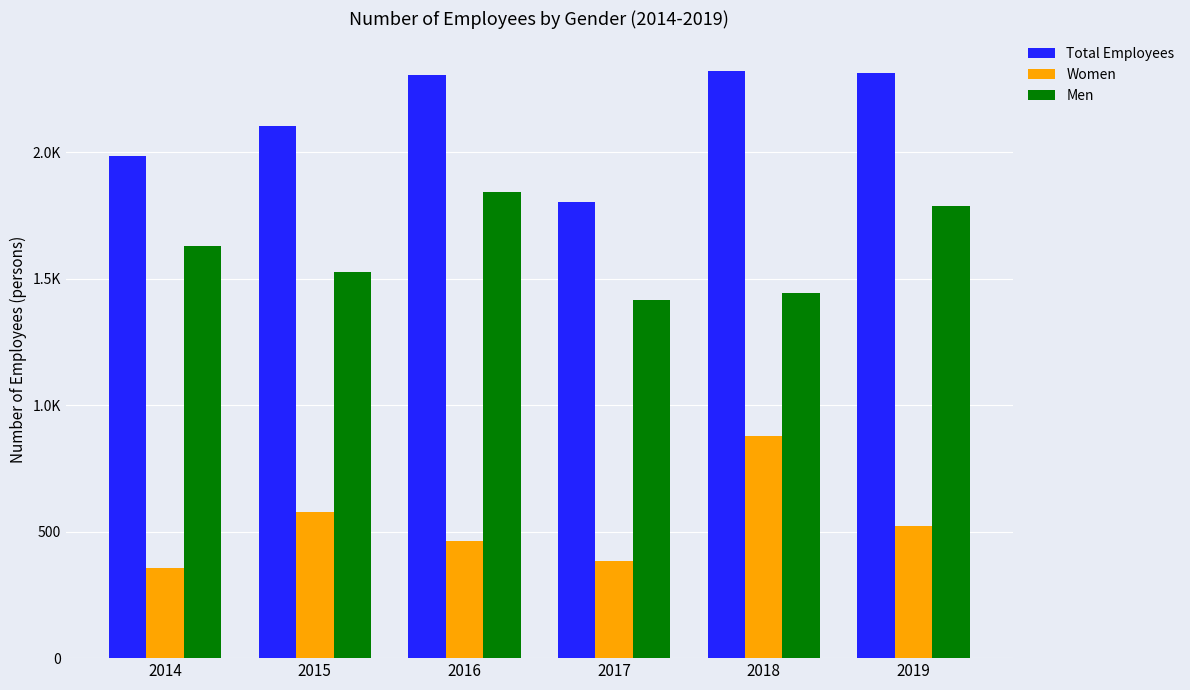

What is the sum of all Women values?

3186.8